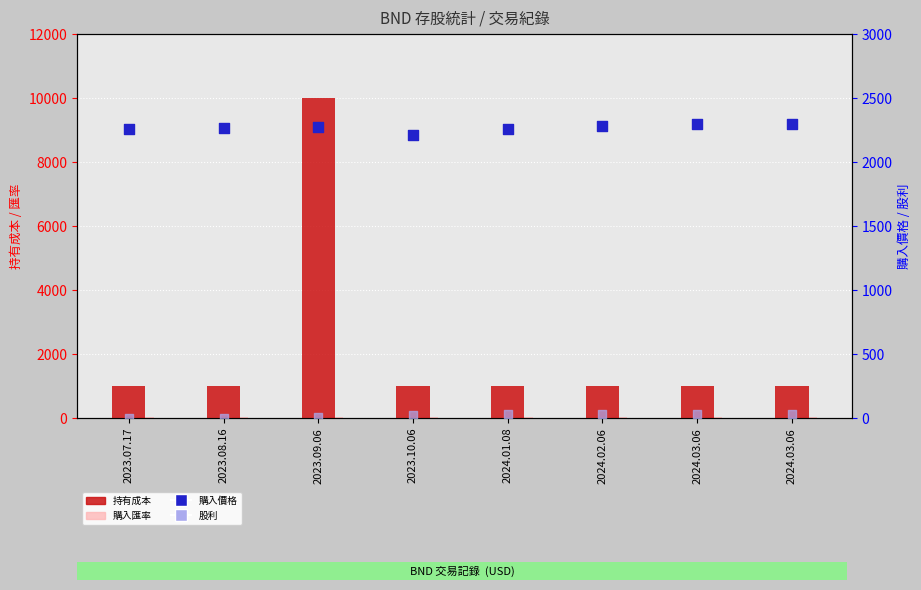

What are all the series names shown in the legend?

持有成本, 購入匯率, 購入價格, 股利